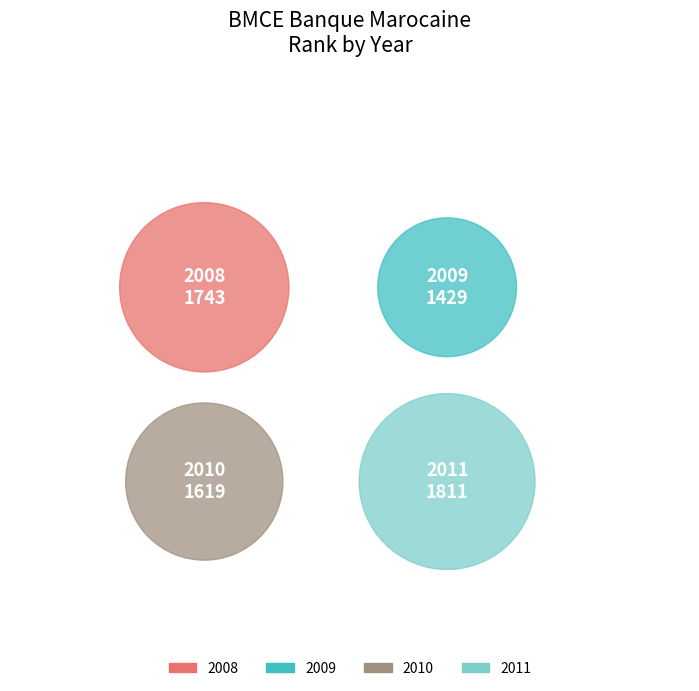

Approximately how many times larger is the value at 2011 compared to 2008?

1.0